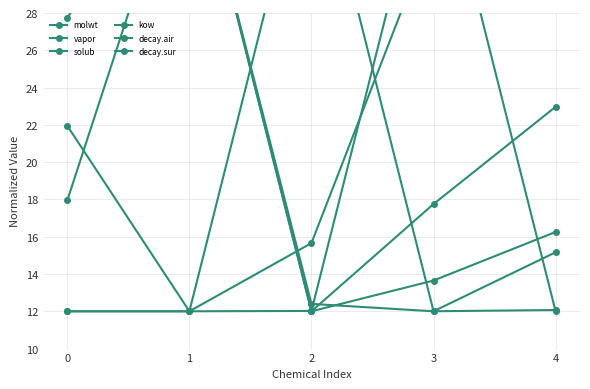

List the series in order of their peak value, highest first.

molwt, vapor, solub, kow, decay.air, decay.sur